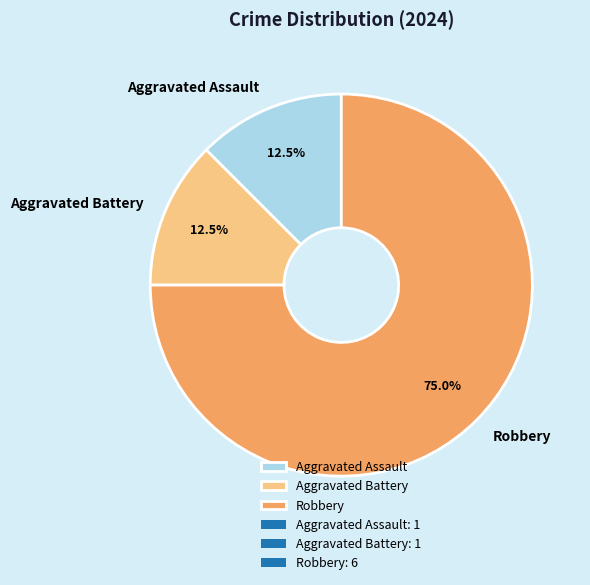

Which slice is the largest?

Robbery